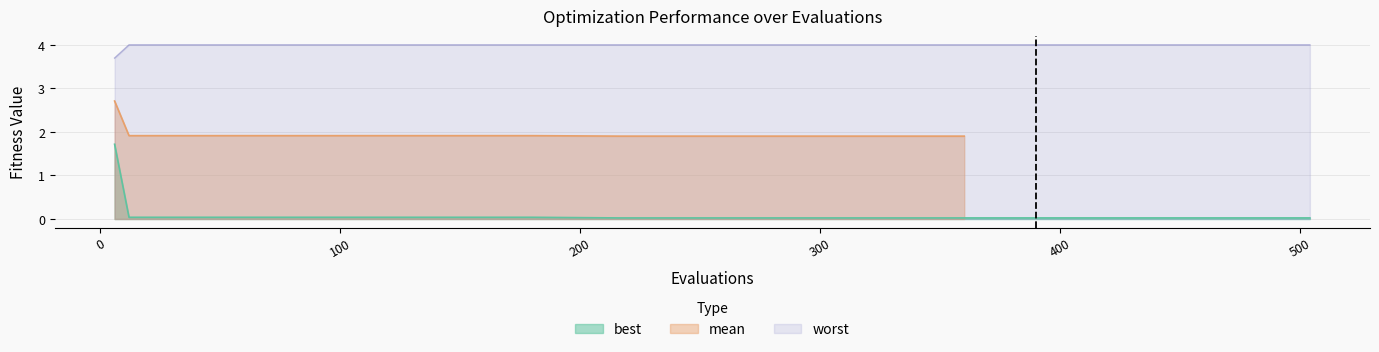

True or false: worst and best cross at least once.

False